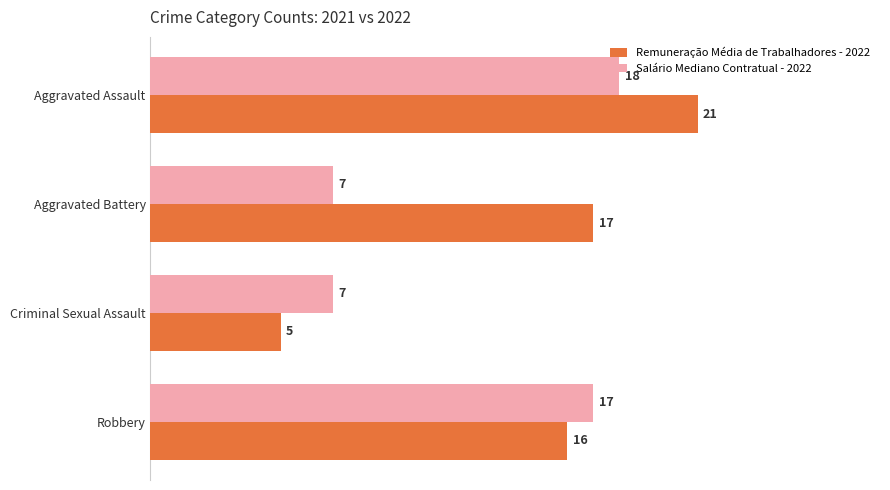

Is it true that Remuneração Média de Trabalhadores - 2022 equals 5 at Criminal Sexual Assault?

True